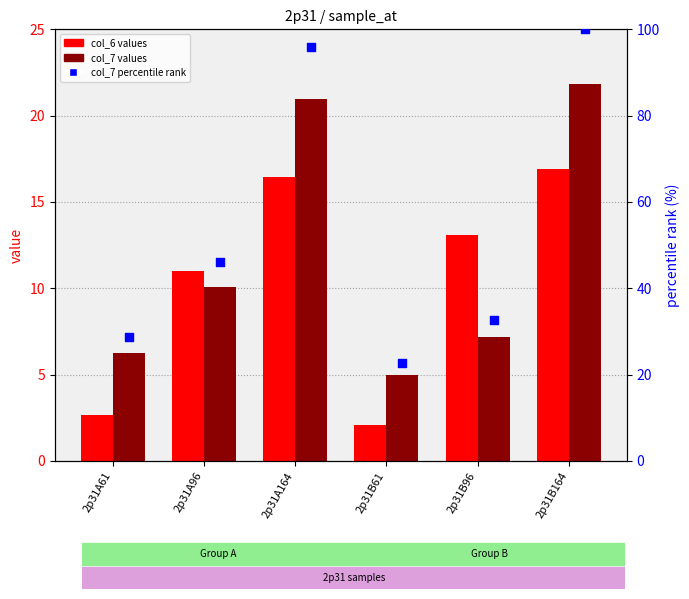

What is the total value across all series at 2p31A164?

133.3